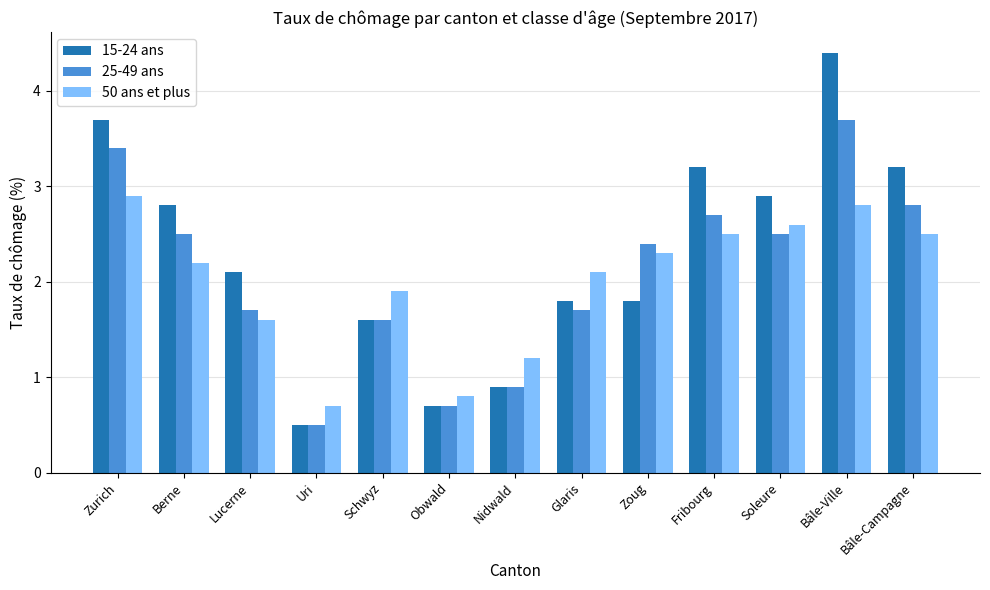

Rank the series by their average value, from highest to lowest.

15-24 ans, 25-49 ans, 50 ans et plus